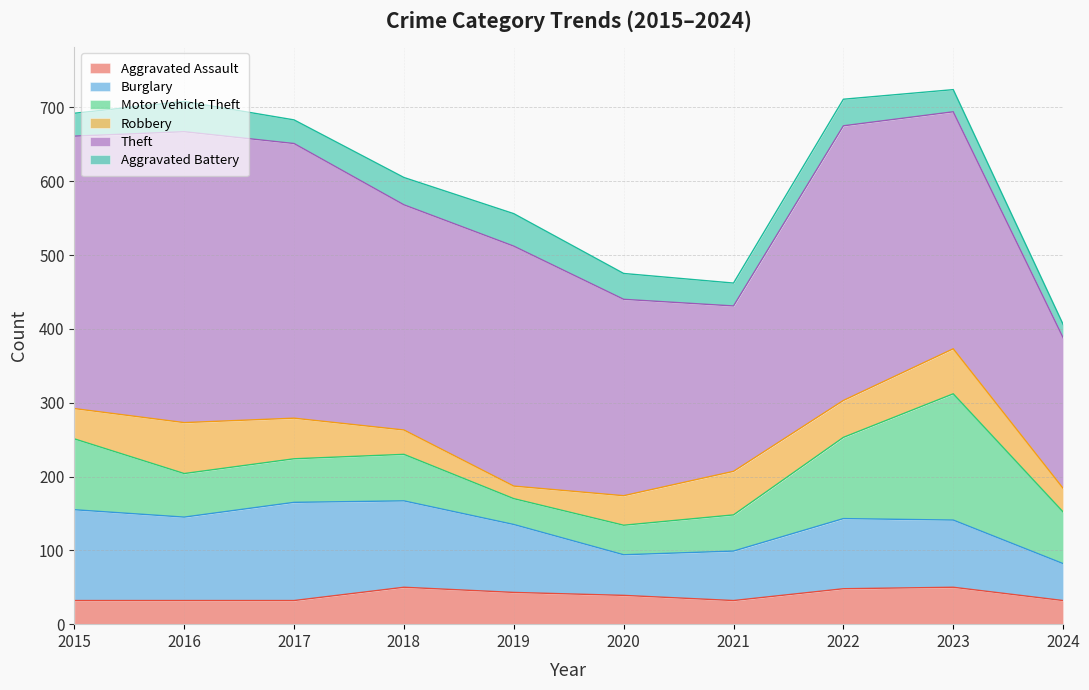

Which series has the largest total across all categories?

Theft